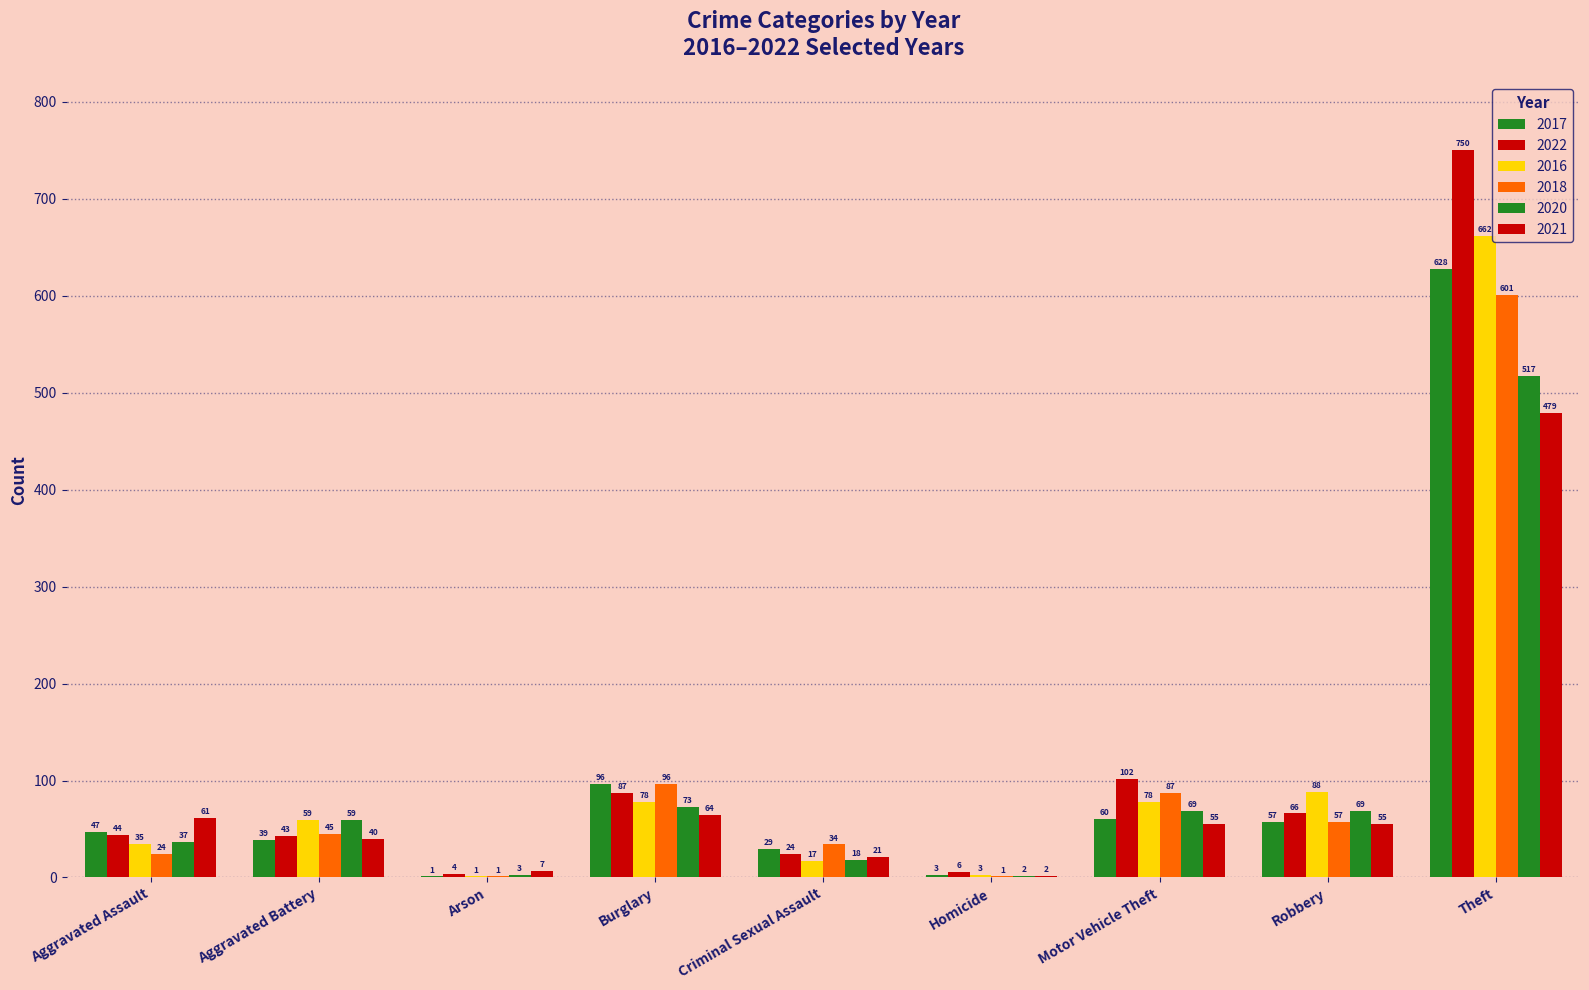

Count the number of categories in the chart.

9